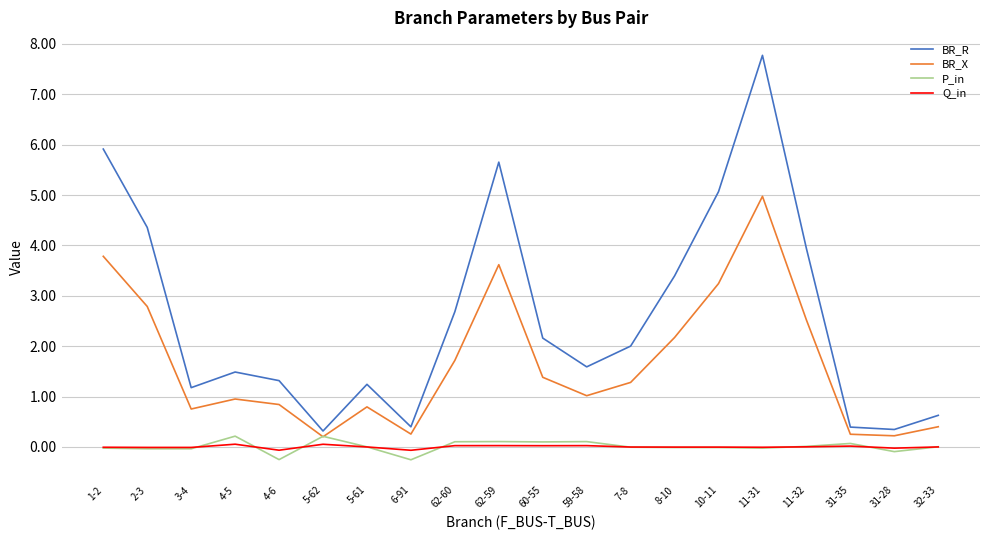

At which label is BR_R closest to 4?

11-32